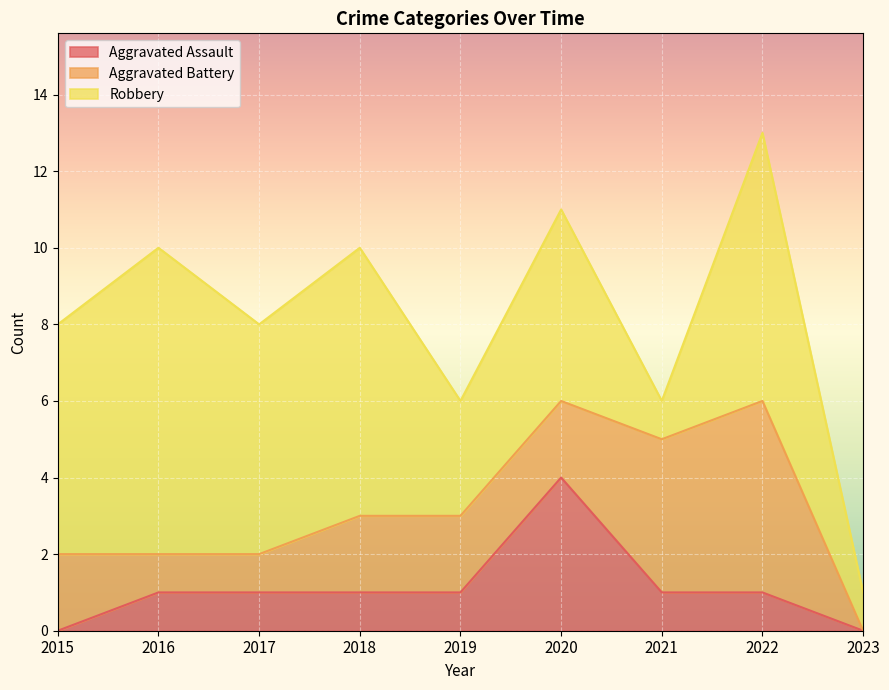

Between which two adjacent categories do Aggravated Battery and Robbery first intersect?

2020 and 2021